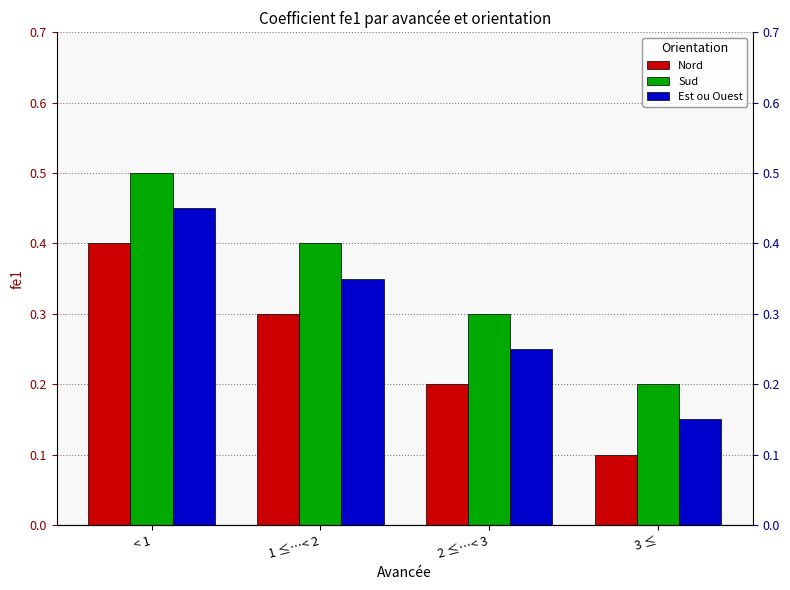

What is the total value across all series at 1 ≤…< 2?

1.1